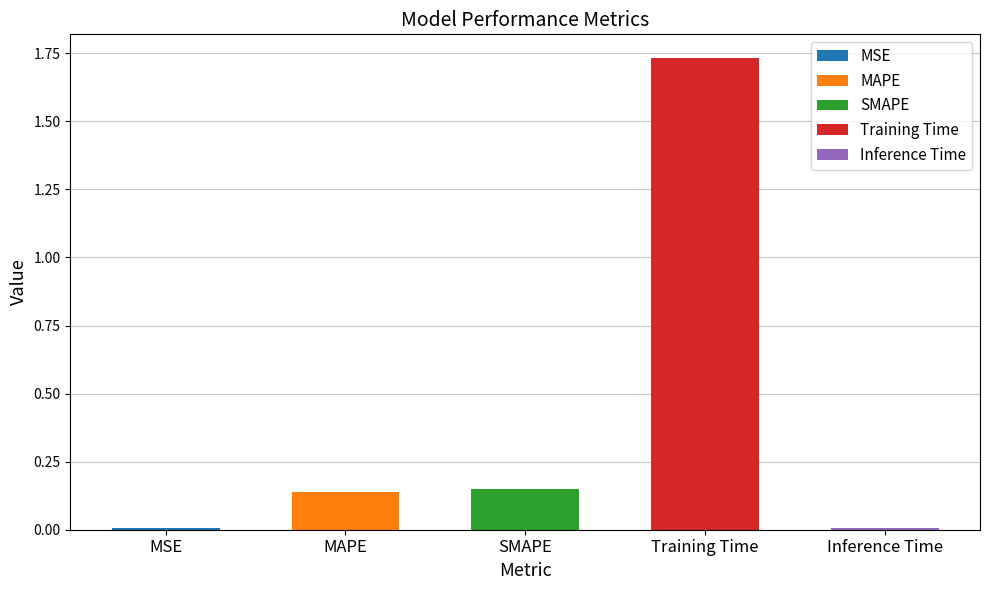

Are the bars grouped side by side (vs. stacked)?

No